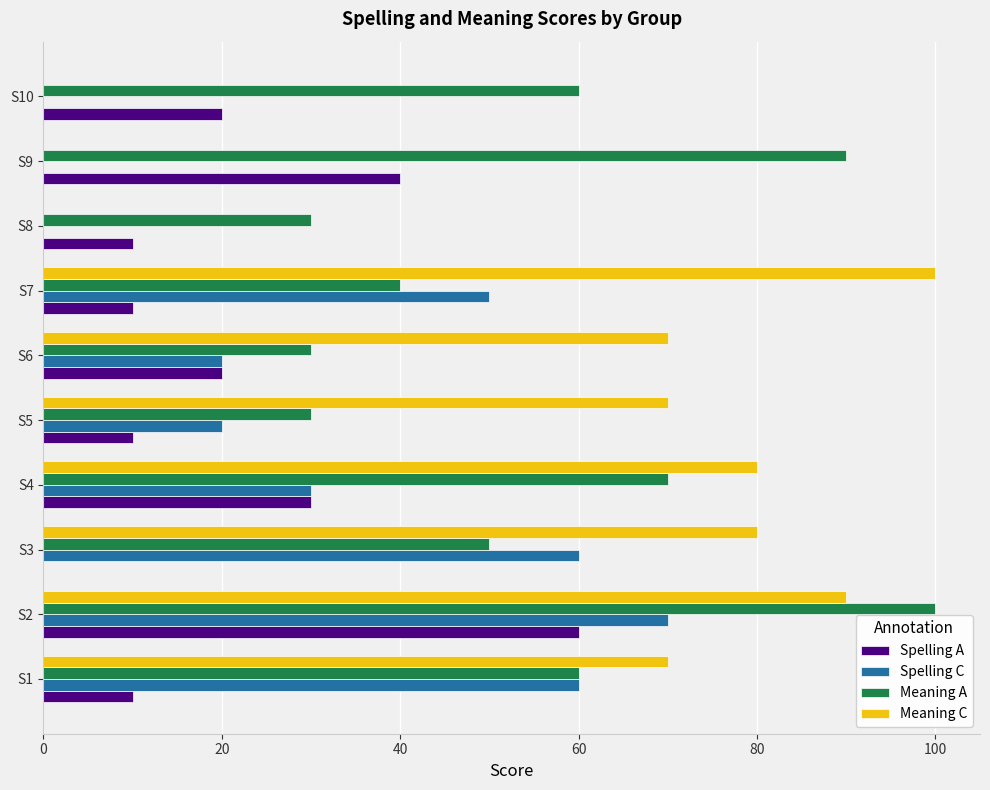

How many categories are shown in the chart?

10